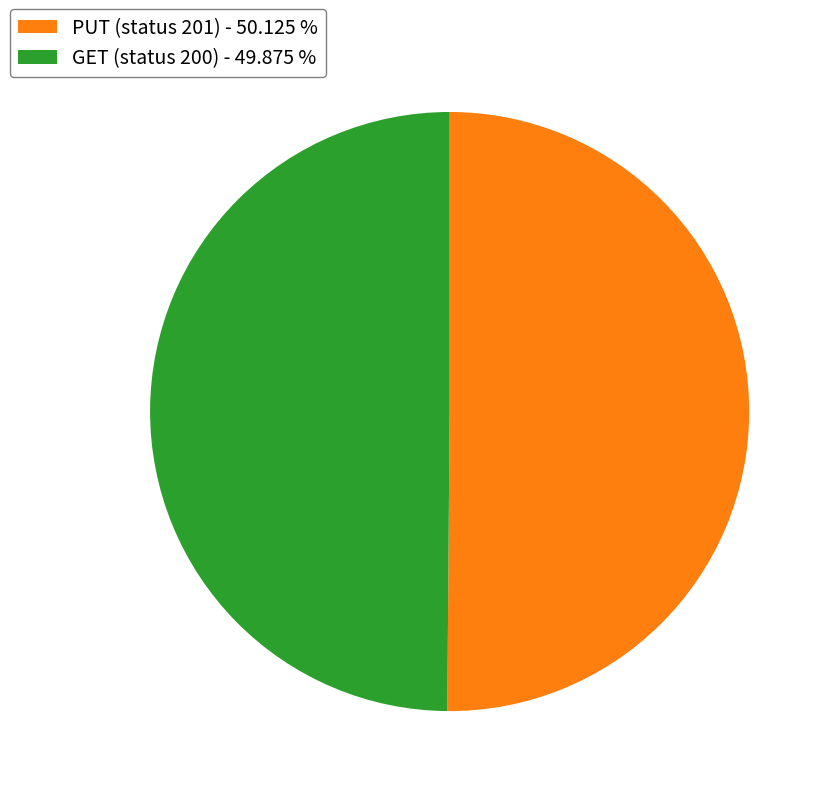

Do GET (status 200) - 49.875 % and PUT (status 201) - 50.125 % together represent more than half of the pie?

Yes